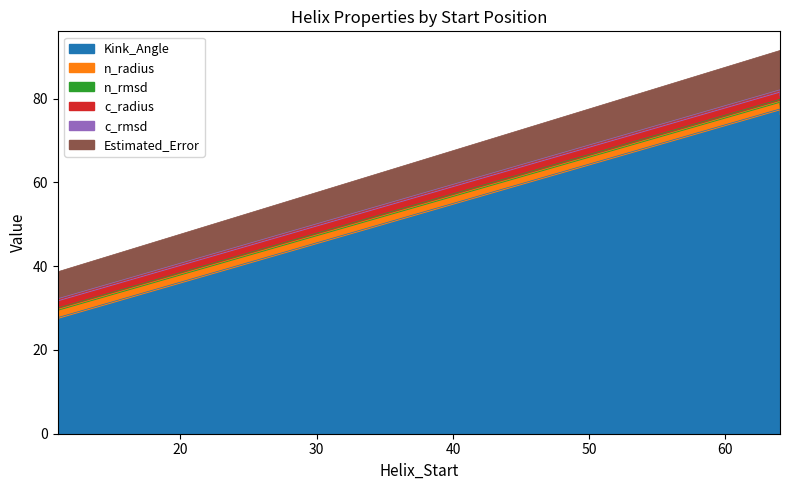

At how many categories does at least one series exceed 77?

1